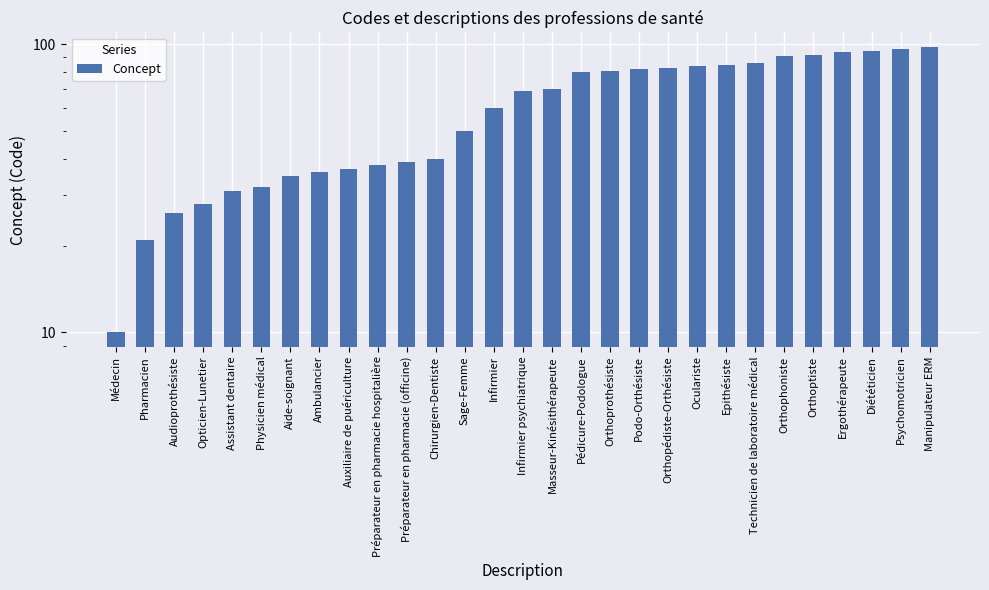

Which has a higher value, Masseur-Kinésithérapeute or Psychomotricien?

Psychomotricien